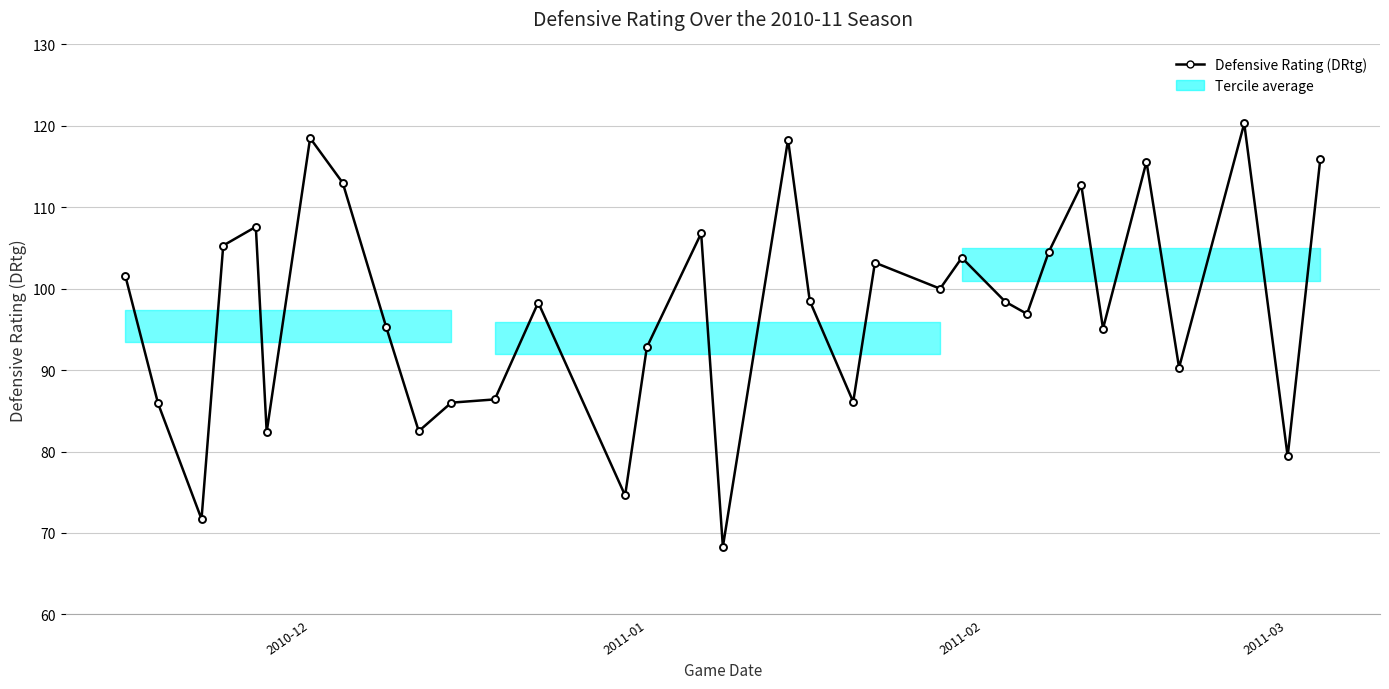

How many values are below 98?

15